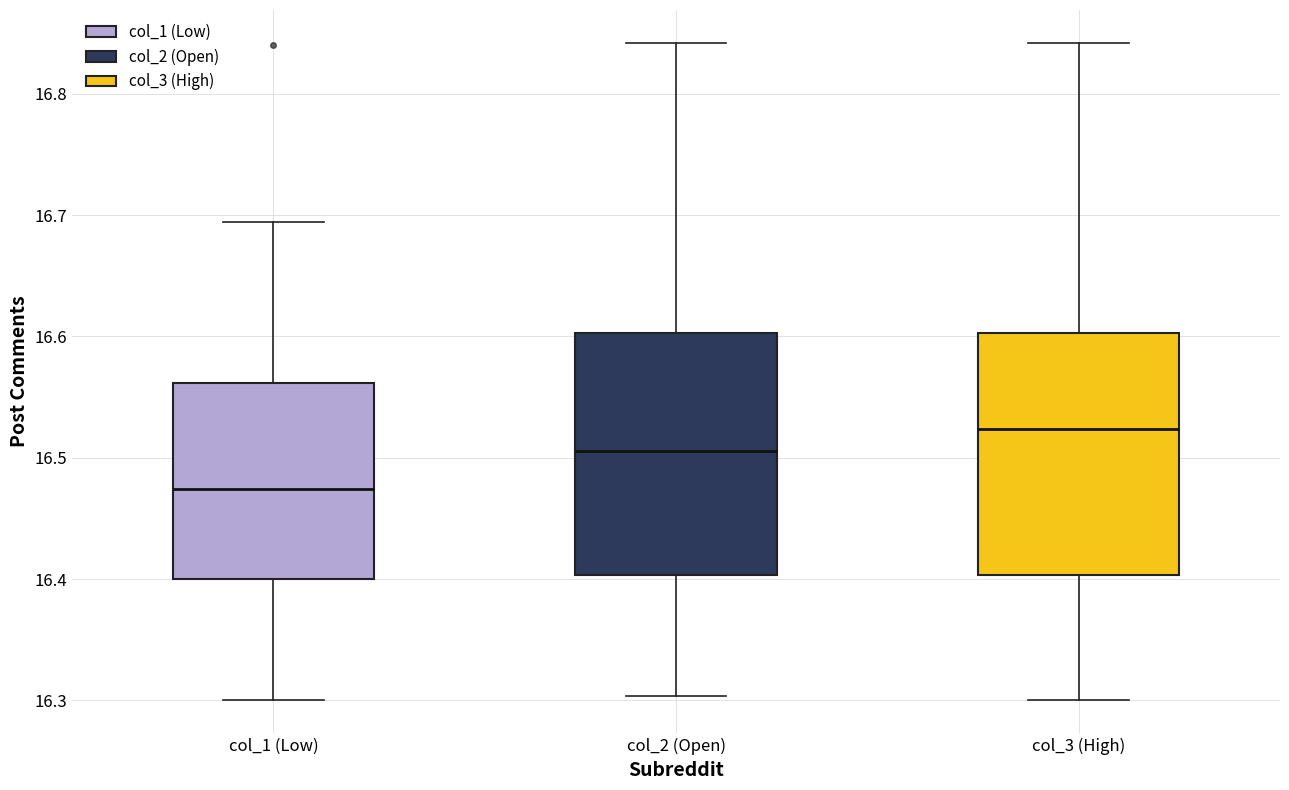

Reading left to right, transcribe this box plot: for each box, give where its median line is, the range the box spans, and where its two whiskers end, as read against the y-axis. The values are not printed on the chart, so give them approximately, as read against the axis.

col_1 (Low): median 16.47, box 16.40 to 16.56, whiskers 16.30 to 16.69
col_2 (Open): median 16.51, box 16.40 to 16.60, whiskers 16.30 to 16.84
col_3 (High): median 16.52, box 16.40 to 16.60, whiskers 16.30 to 16.84